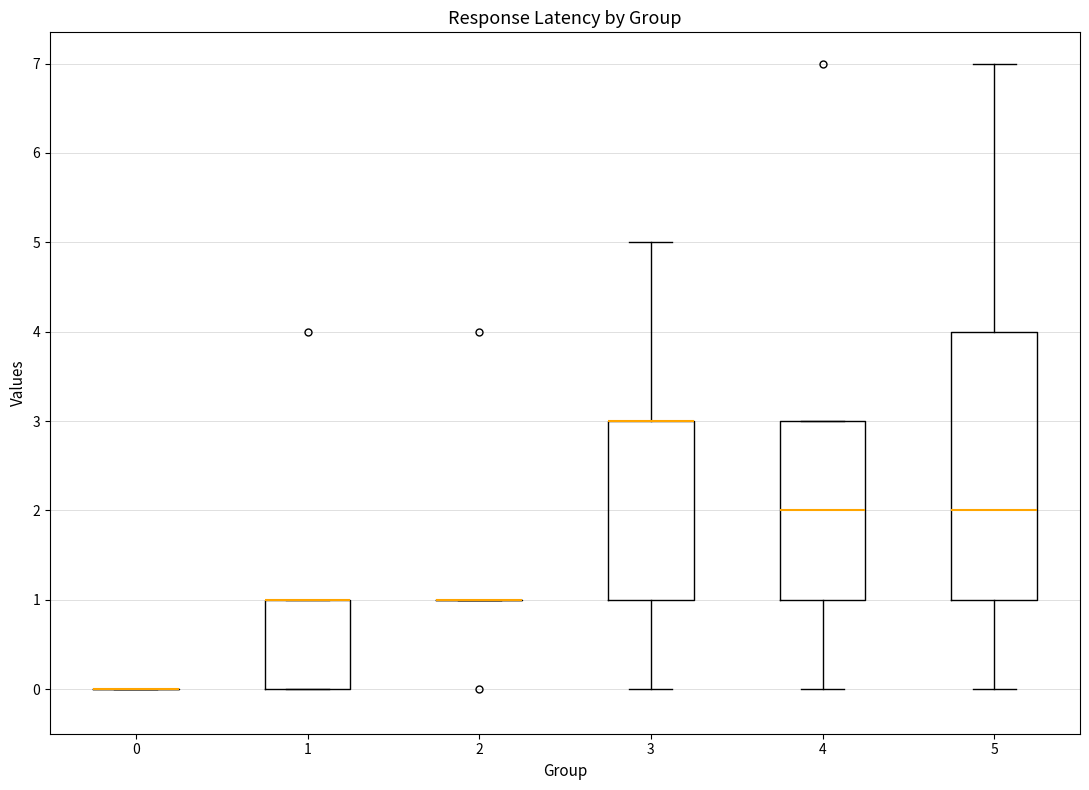

Where is the lower edge of the box at x = 1 on the y-axis? The values are not printed on the chart, so give them approximately, as read against the axis.

0